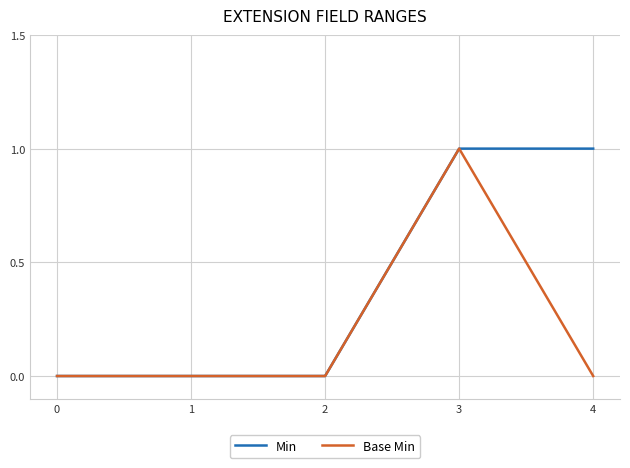

Is it true that Base Min equals 0 at 4?

True